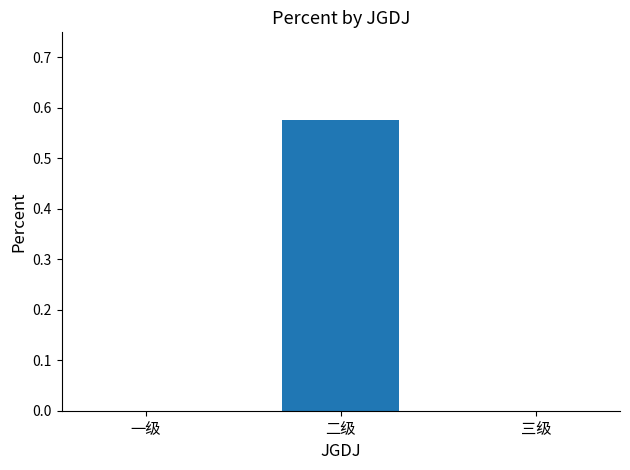

What is the average value?

0.2